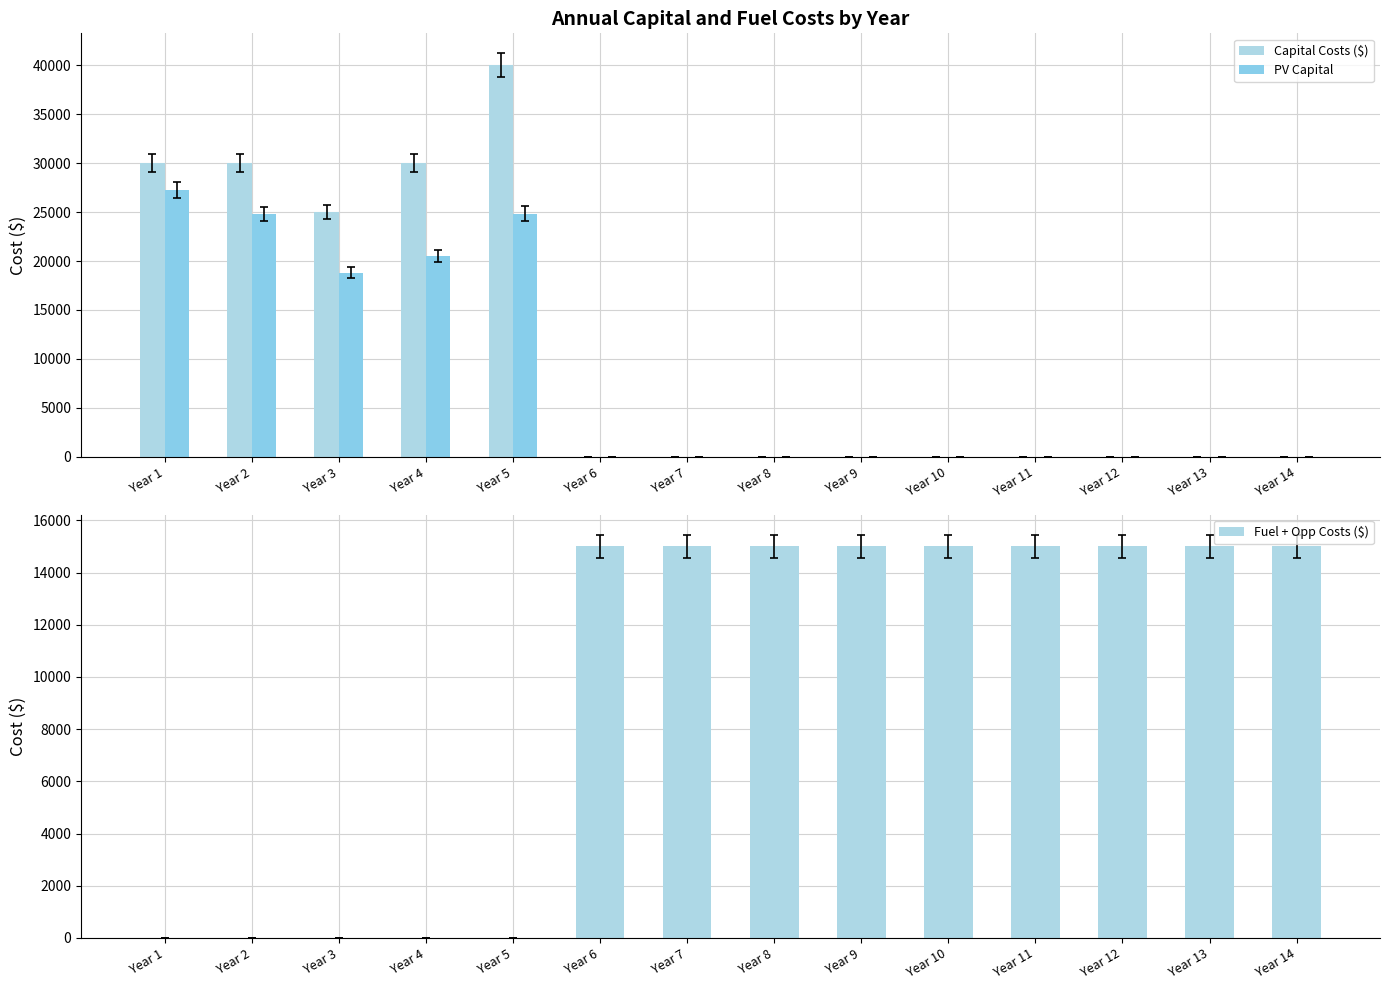

Is it true that Fuel + Opp Costs ($) equals 7741.3 at Year 3?

False